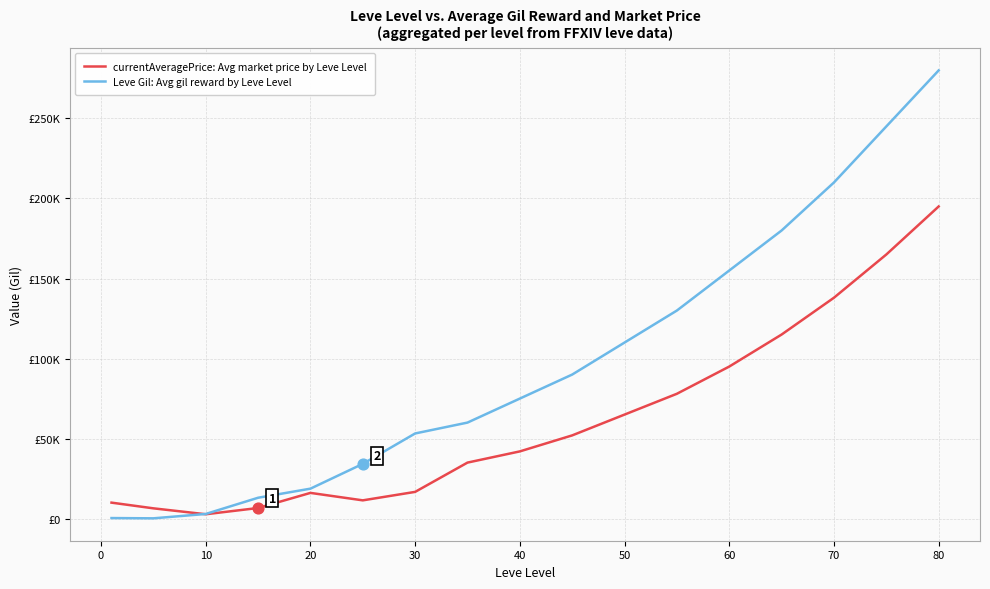

Which series has the largest total across all categories?

Leve Gil: Avg gil reward by Leve Level